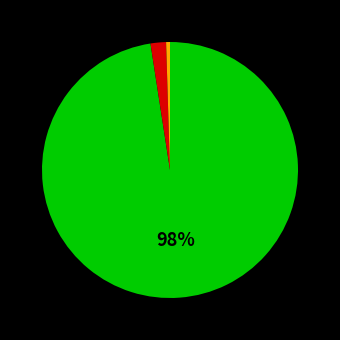

Is there a majority slice in this chart?

Yes